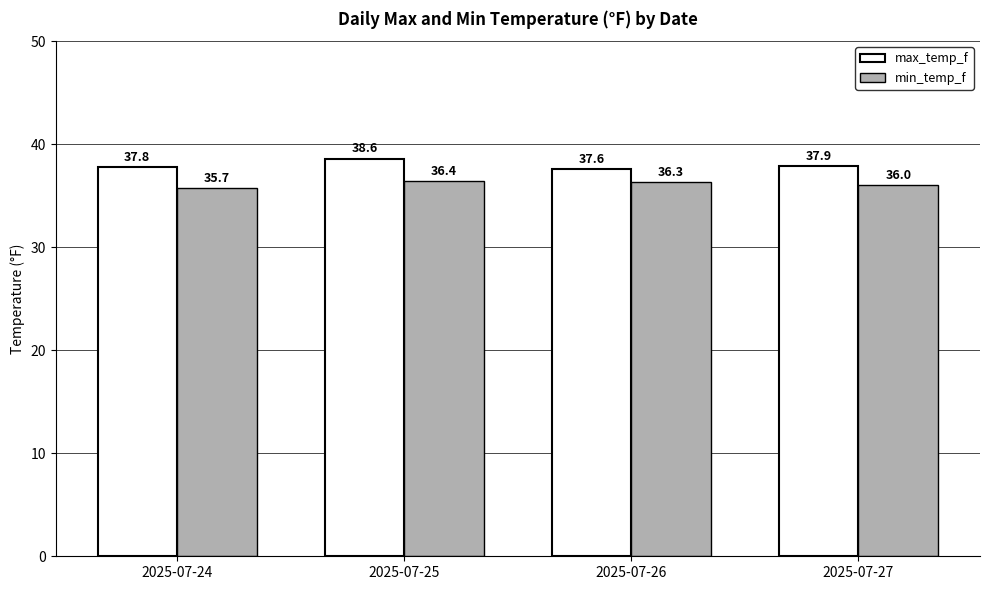

At which category is the sum across all series the highest?

2025-07-25